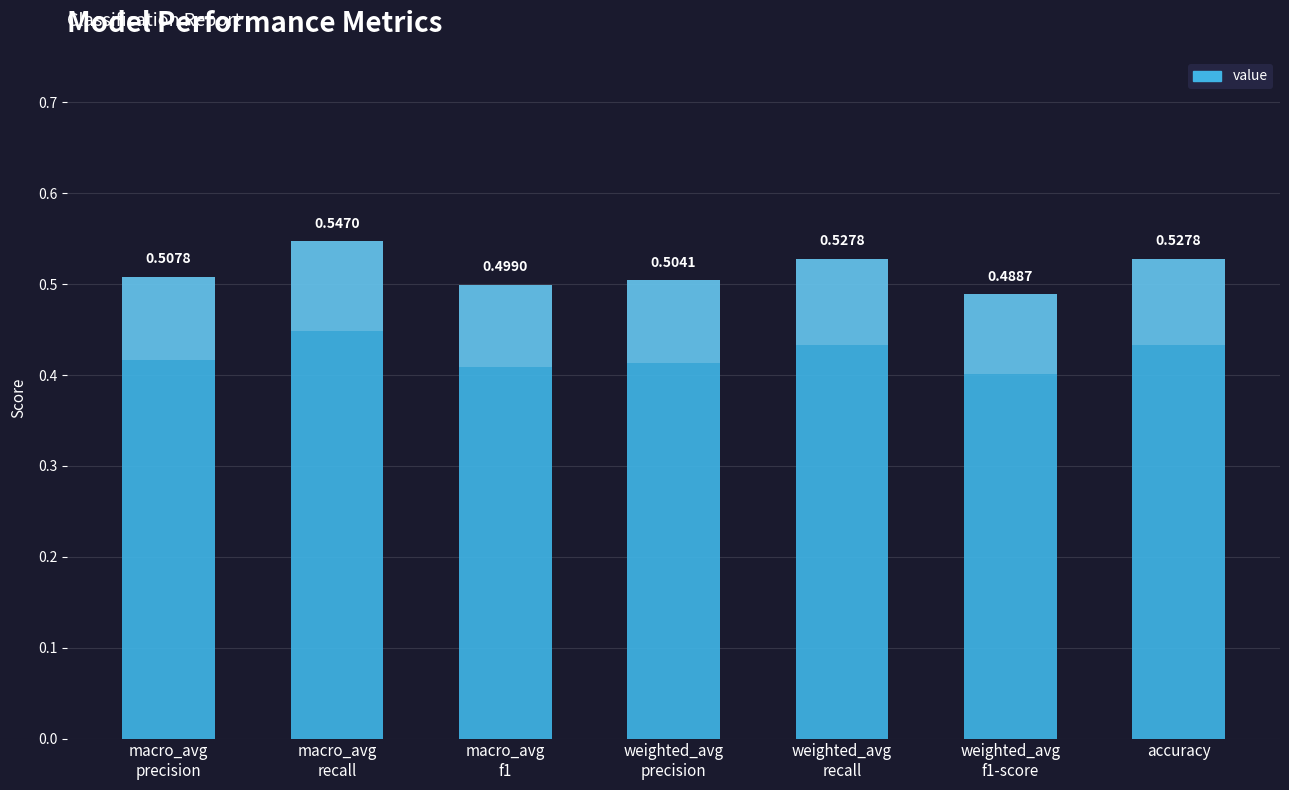

True or false: the data shows 0.5 at macro_avg
recall.

True